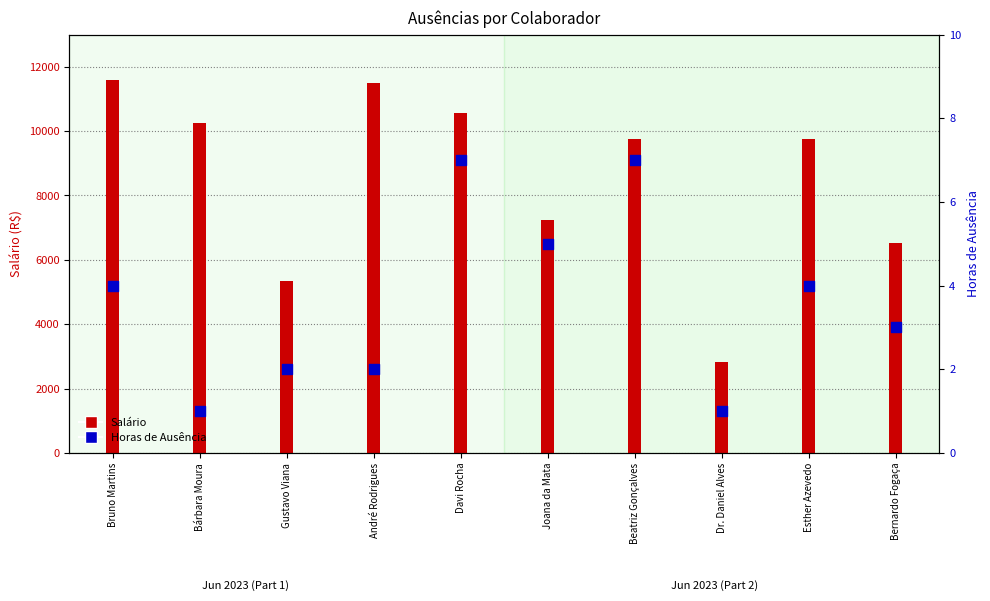

Which series reaches the maximum Y coordinate?

Salário